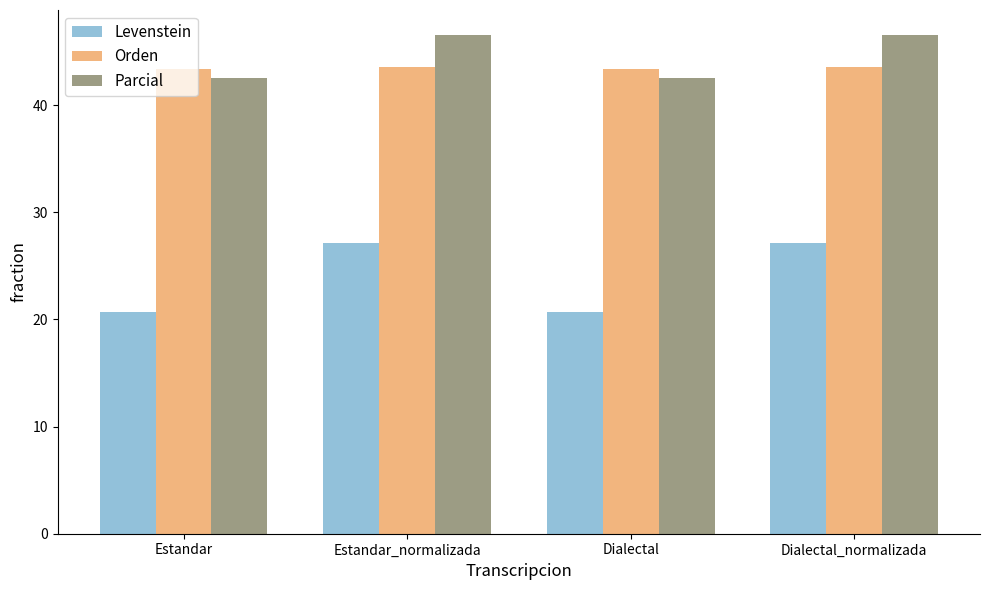

Is the value of Levenstein at Estandar_normalizada greater than the value of Parcial at Estandar?

No